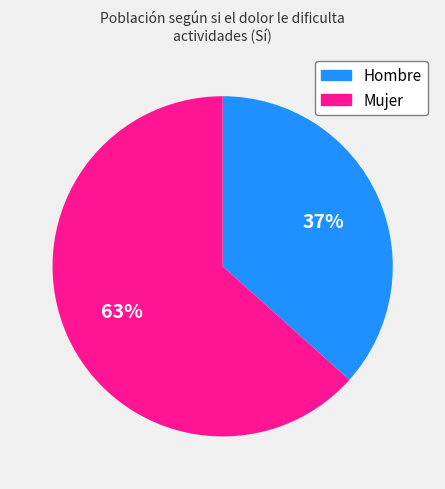

The Hombre slice represents 23% of the pie. True or false?

False